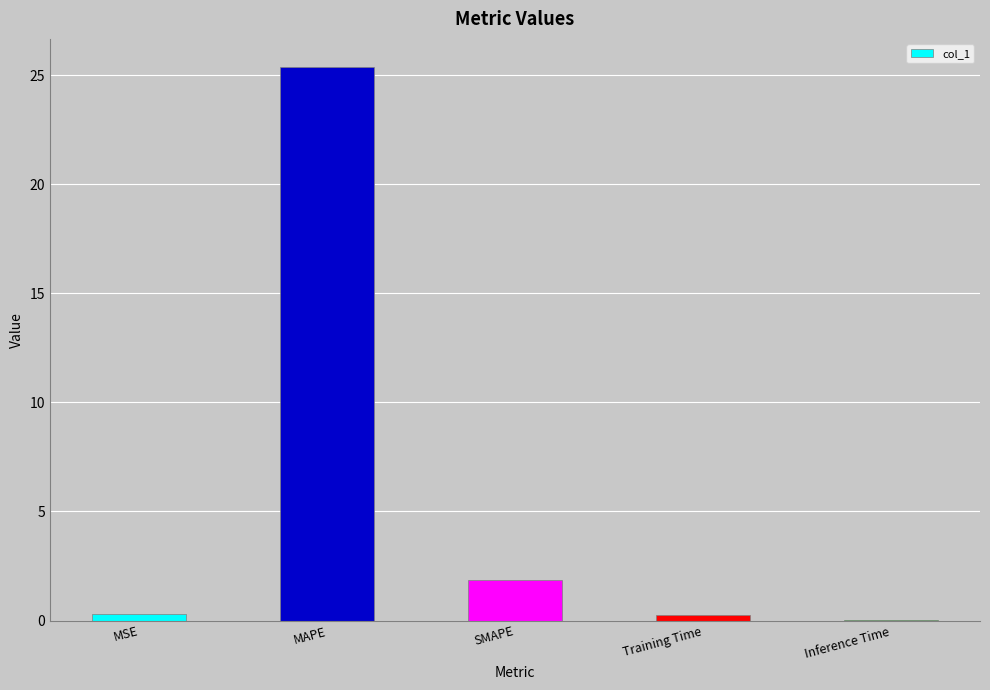

What is the maximum value shown in the chart?

25.4